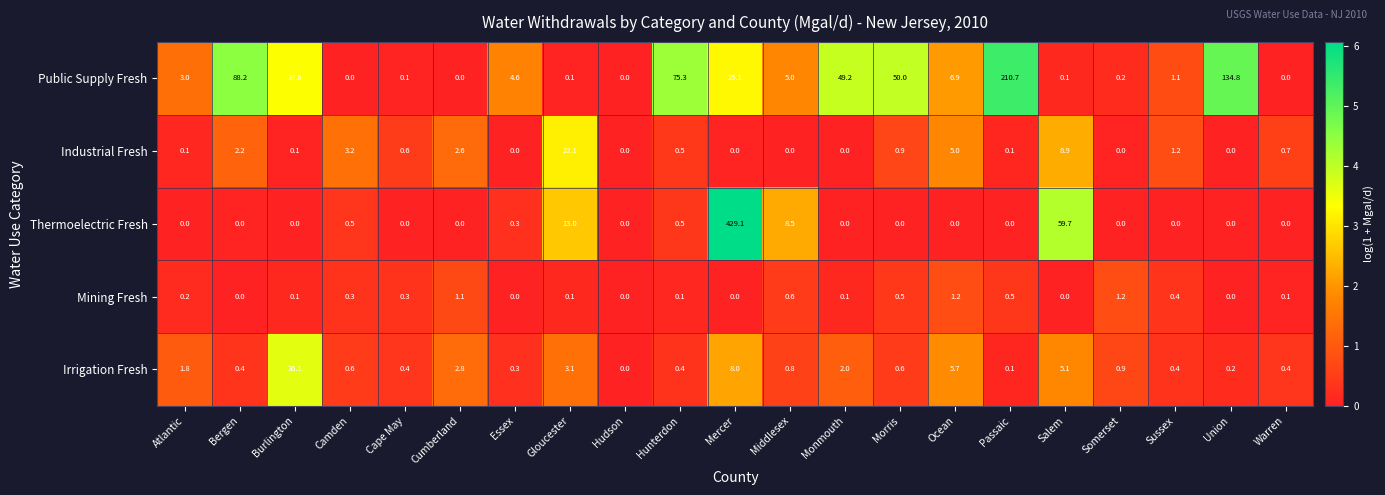

What is the sum of all Public Supply Fresh values?

682.2